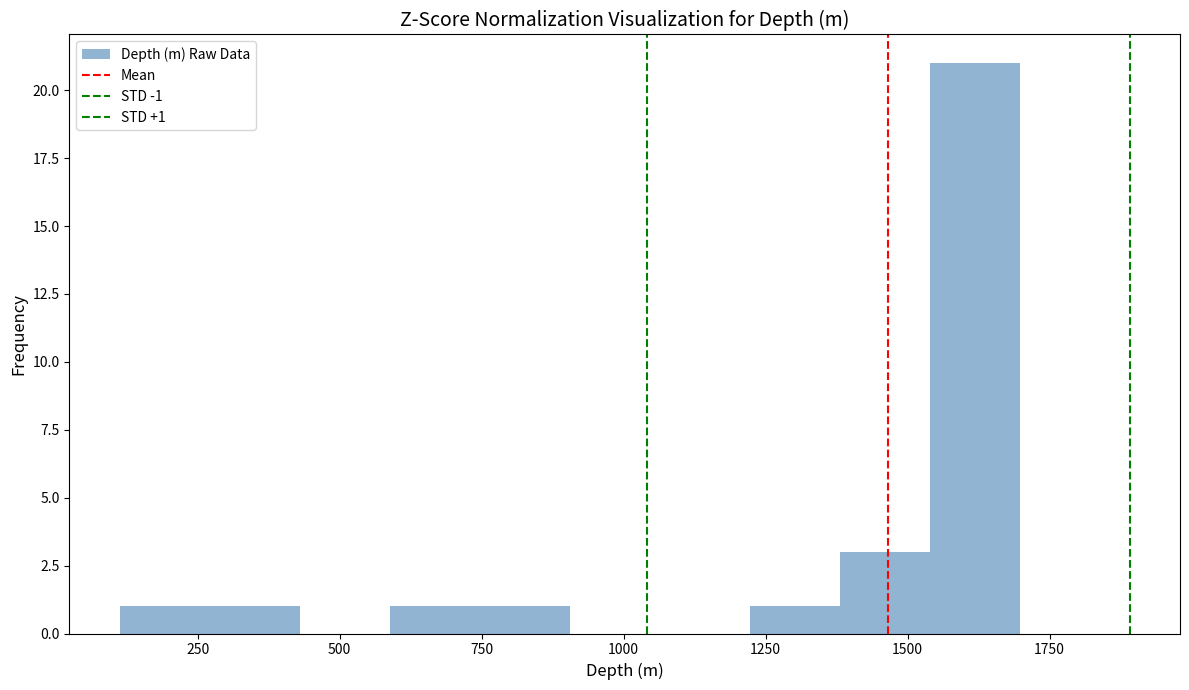

Read against the x-axis, roughly where is the centre of the tallest bar?

1600